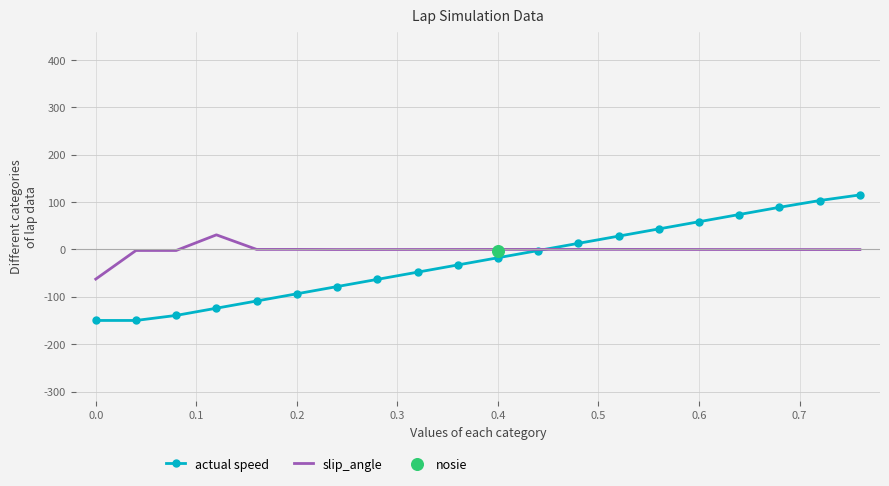

Which series contains the highest Y value?

actual speed